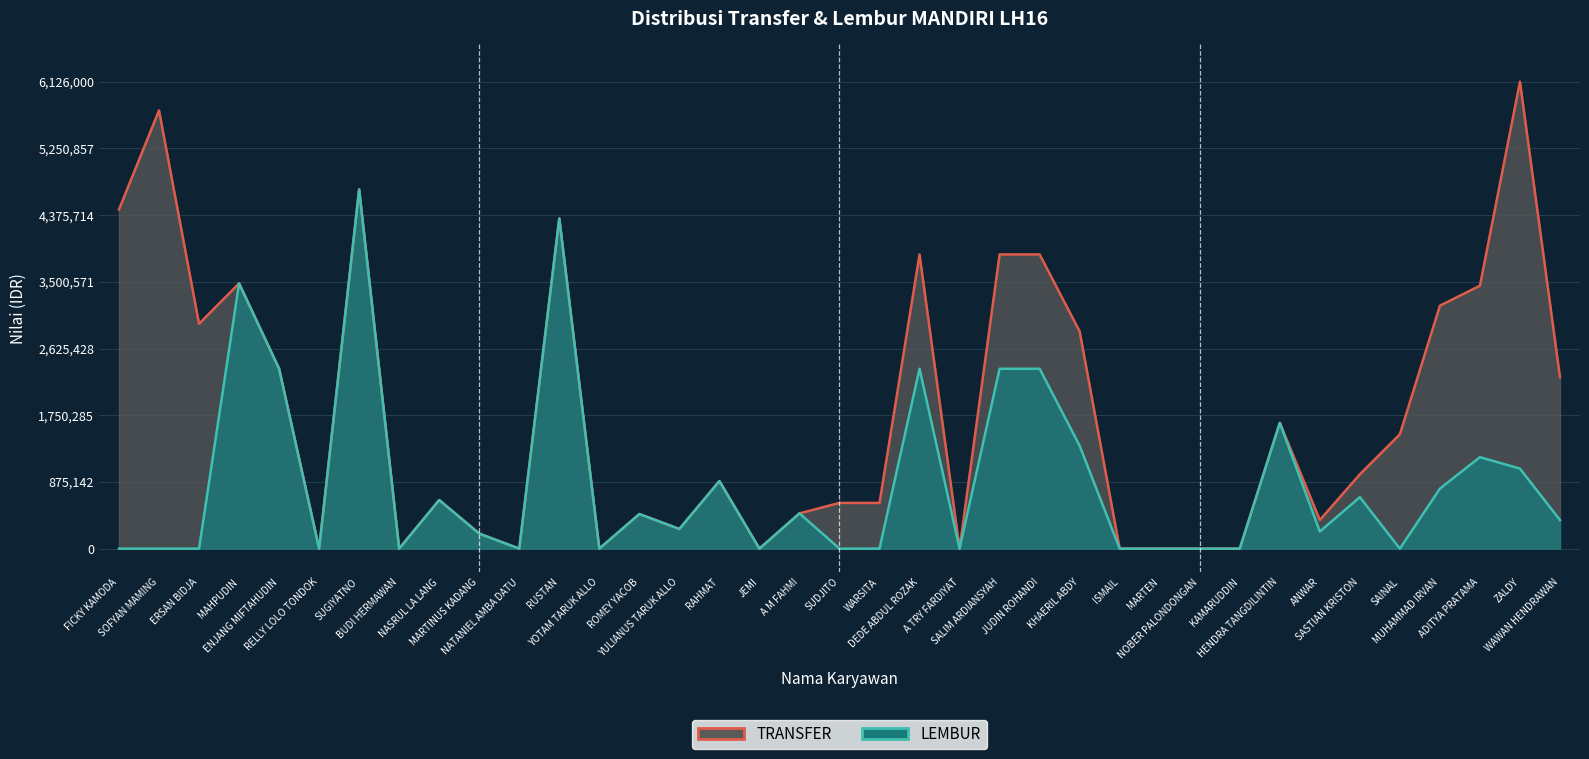

What is the total value across all series at WARSITA?

600000